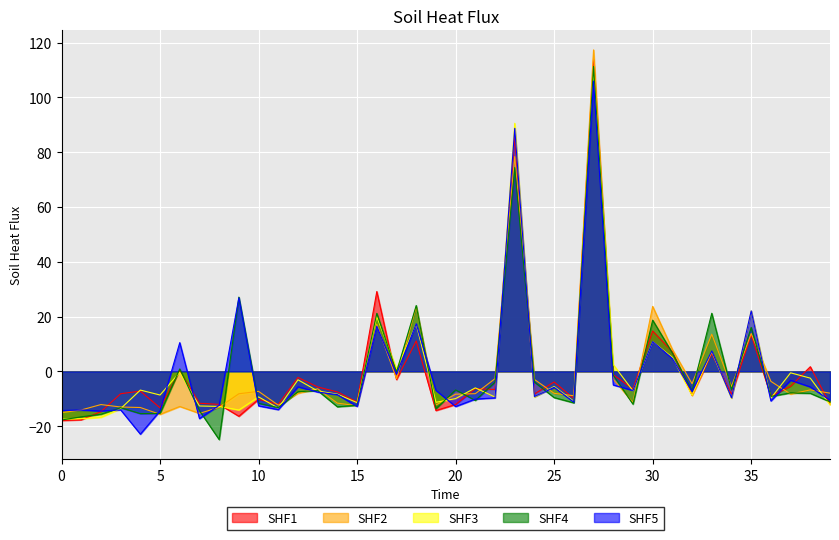

Which series has the largest range (max minus min)?

SHF4